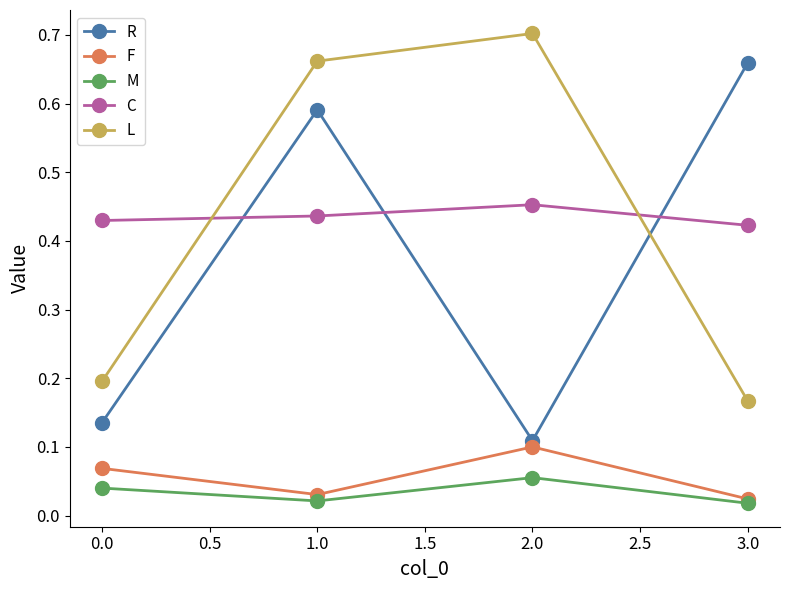

List the series in order of their peak value, lowest first.

M, F, C, R, L